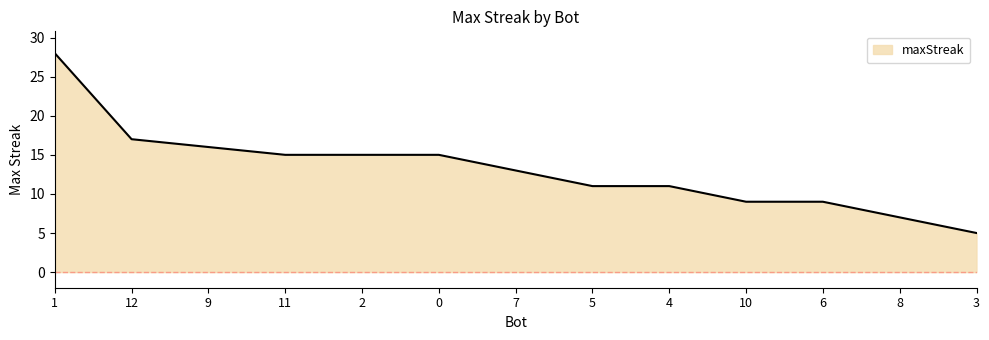

How many lines are shown in the chart?

1